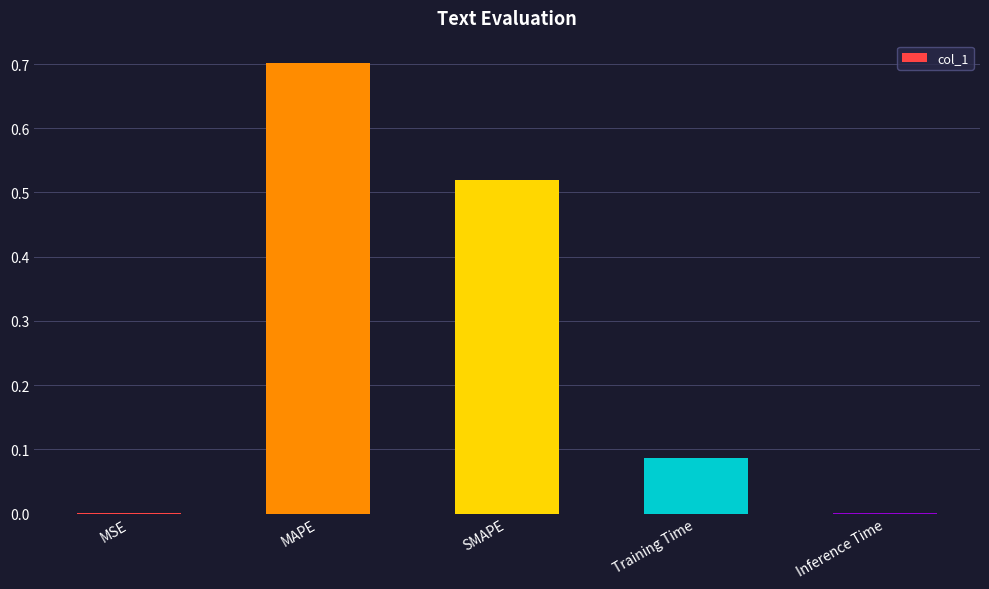

What is the sum of all values?

1.3